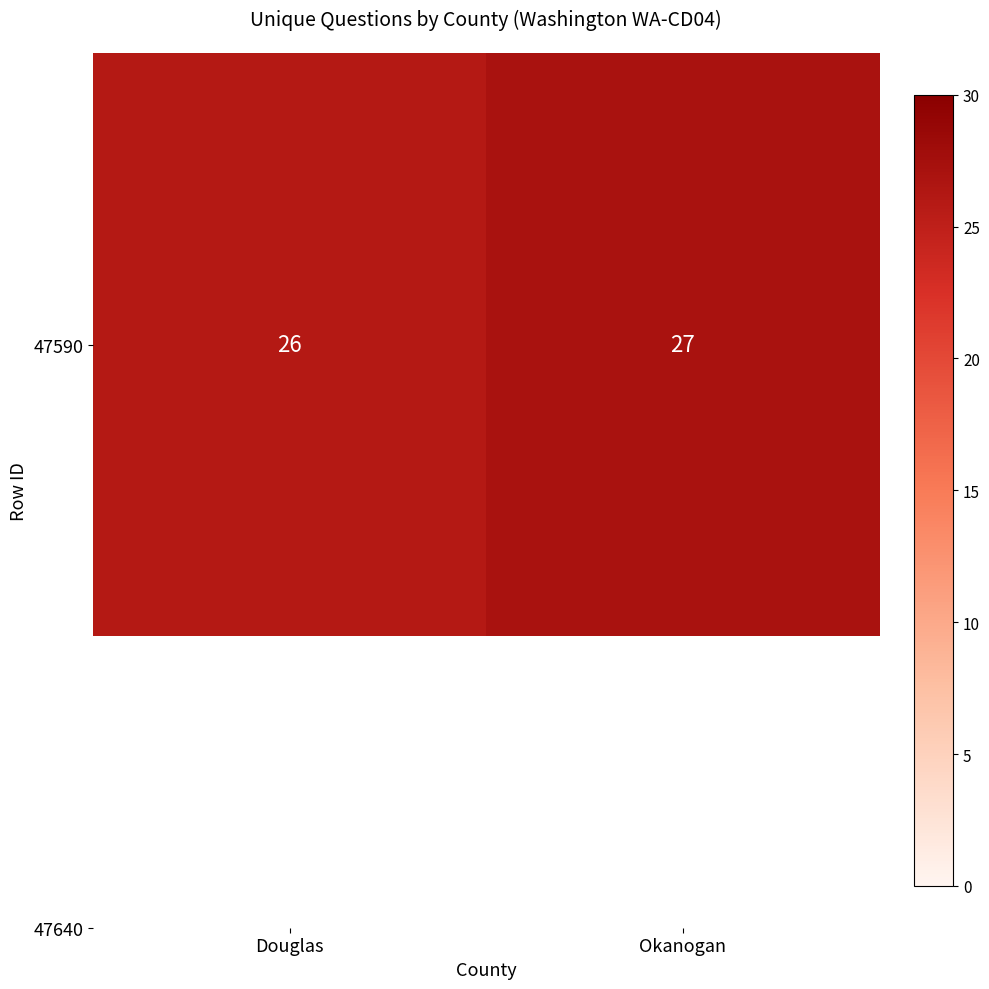

The value at Douglas is 26. True or false?

True